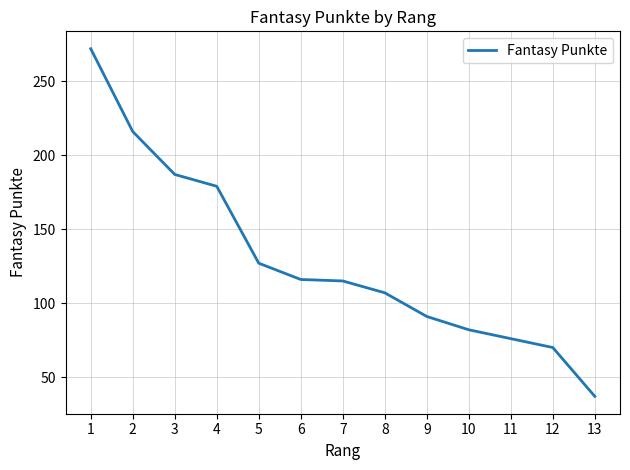

What is the ratio of the value at 8 to the value at 5?

0.8